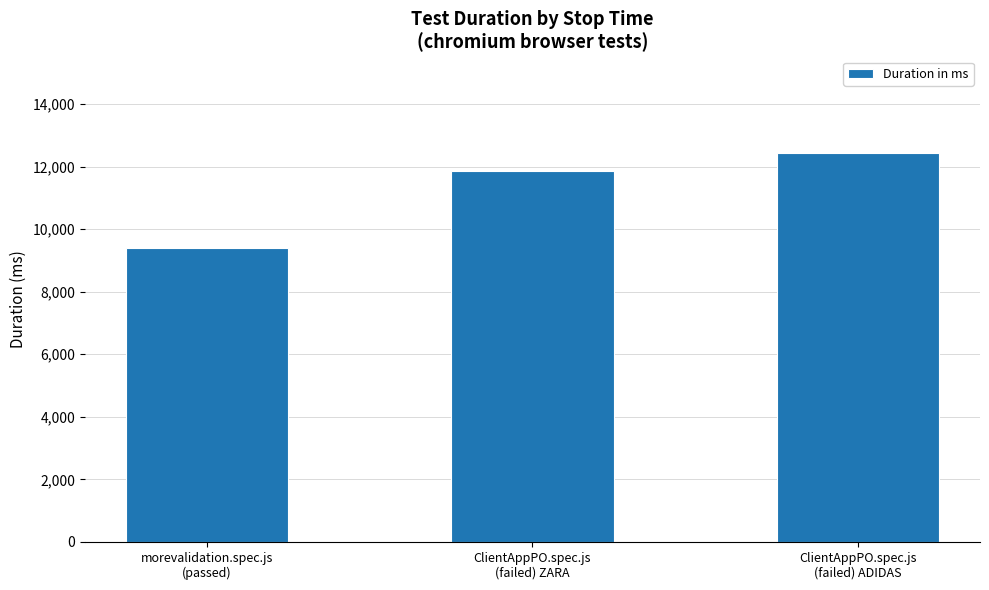

Rank the categories by value from lowest to highest.

morevalidation.spec.js
(passed), ClientAppPO.spec.js
(failed) ZARA, ClientAppPO.spec.js
(failed) ADIDAS